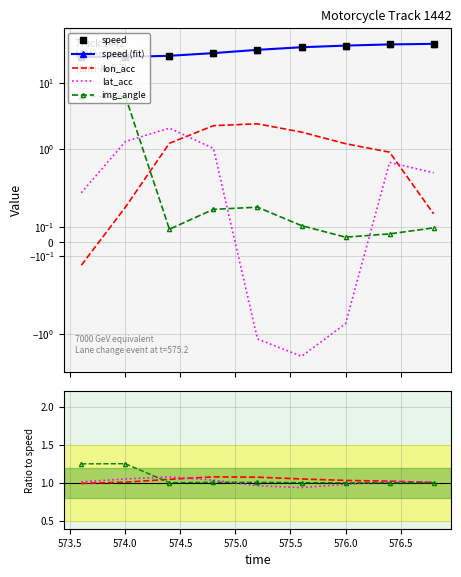

True or false: img_angle has a value of 1.3 at 576.0.

False